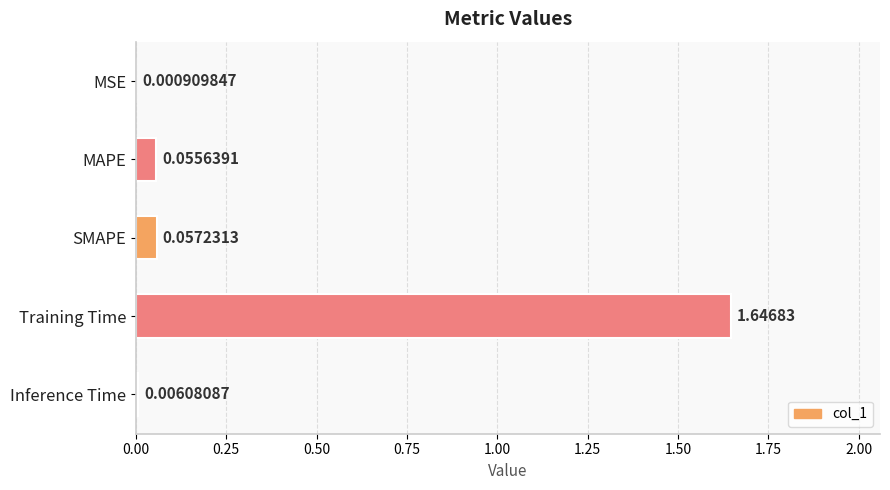

Are the bars horizontal?

Yes